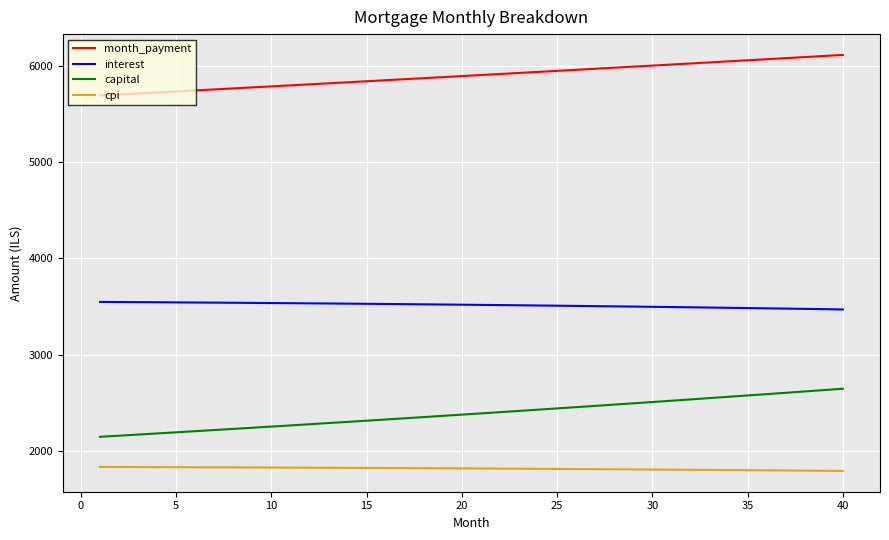

What is the highest value of the interest series?

3548.2